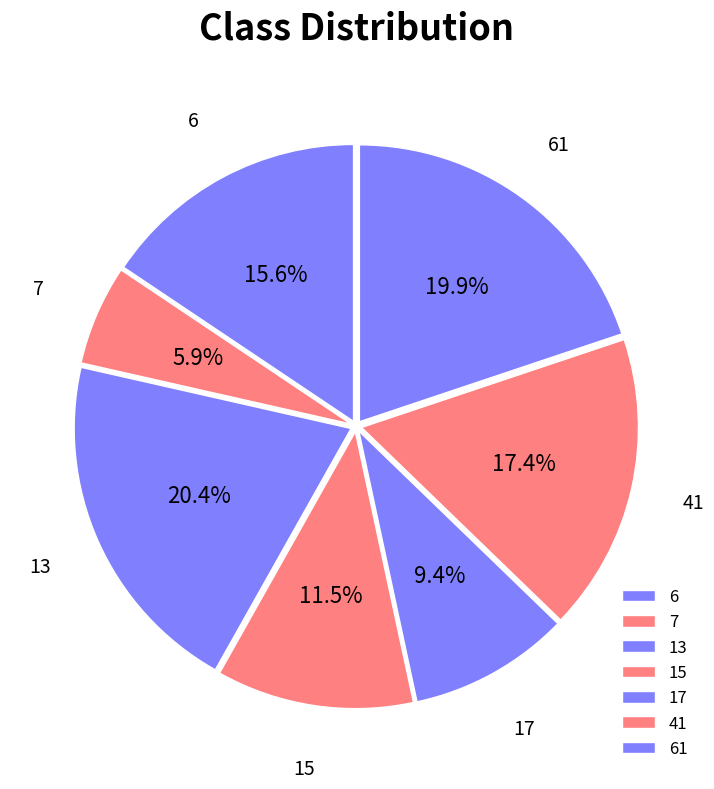

What is the smallest slice in the pie chart?

7